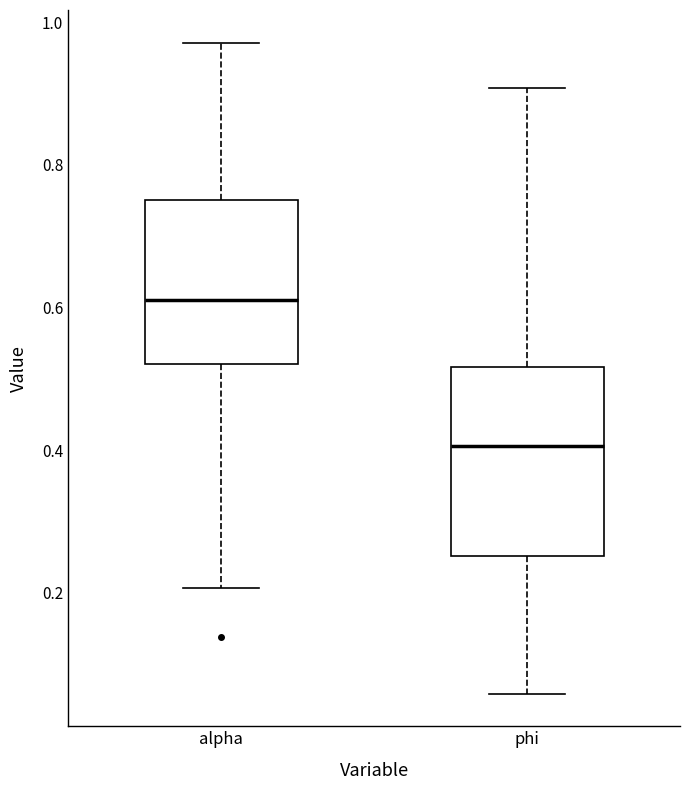

Where is the upper edge of the box for alpha on the y-axis? The values are not printed on the chart, so give them approximately, as read against the axis.

0.76